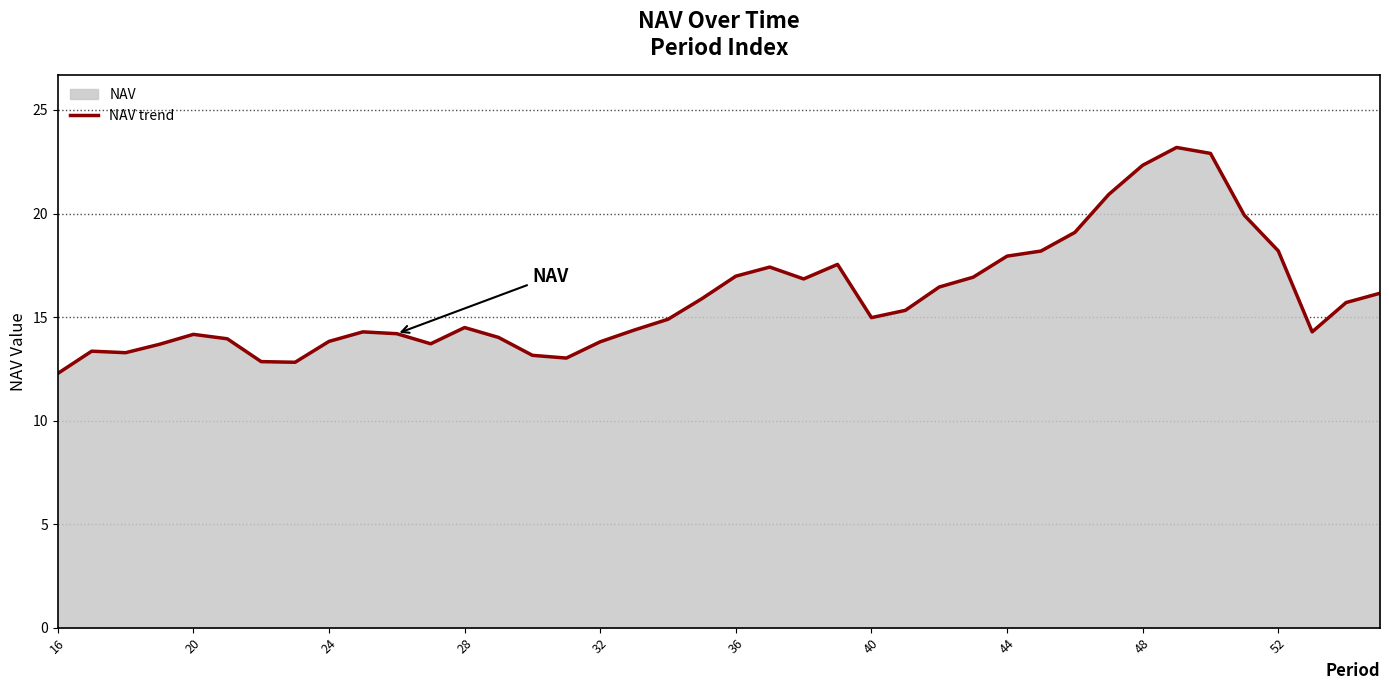

What is the average value?

15.9